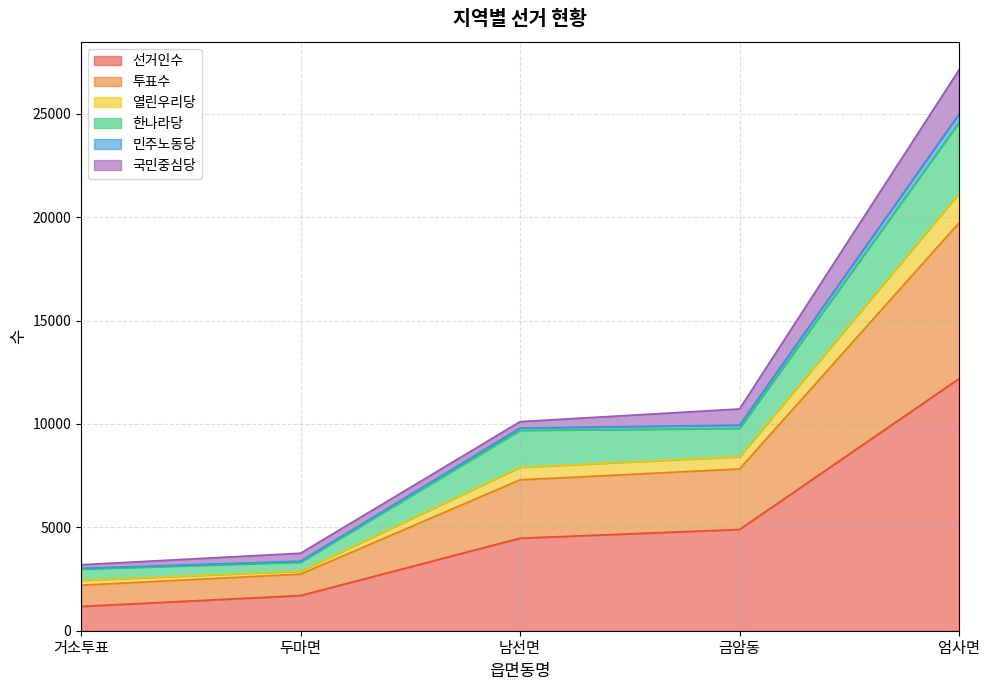

True or false: 투표수 has more than 2 interior local peaks.

False